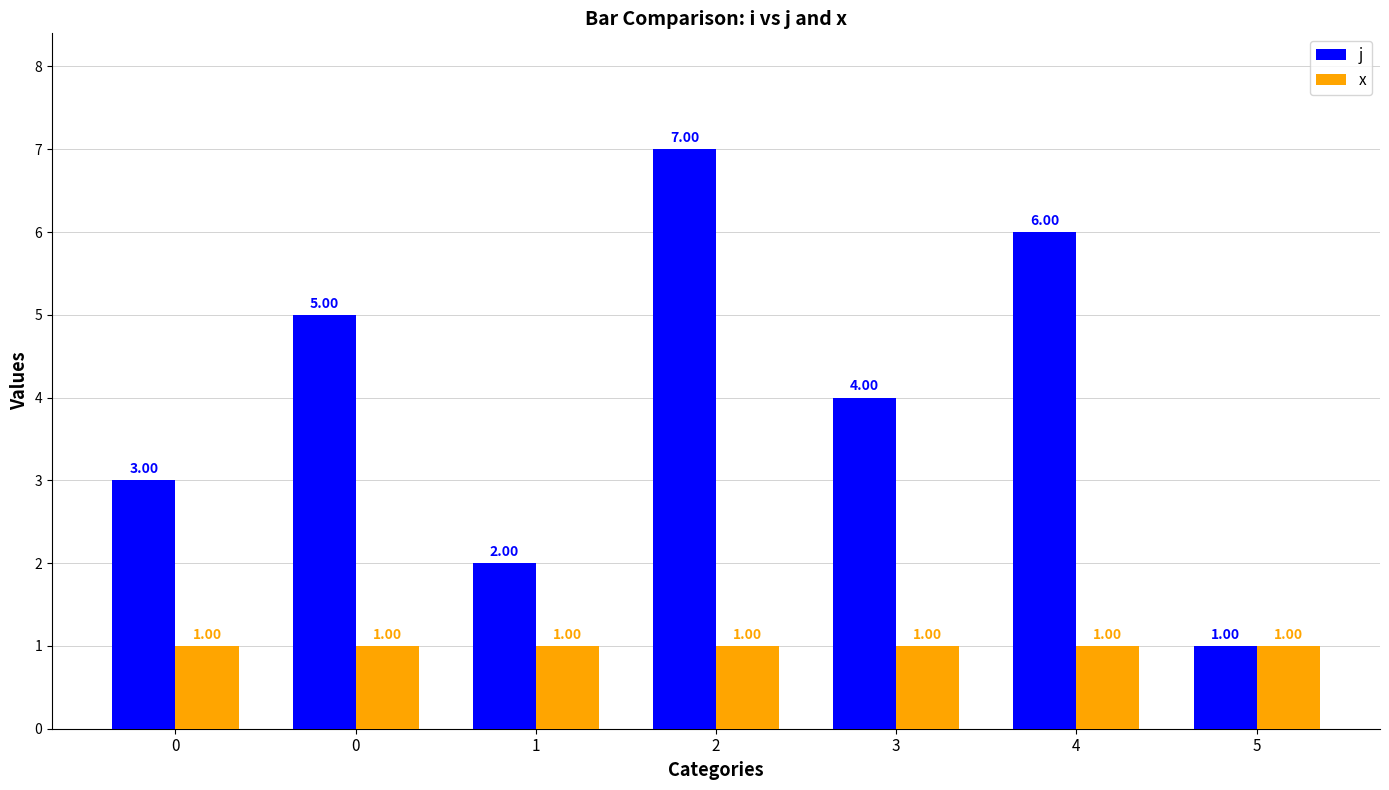

Which label corresponds to the largest value in the chart?

2